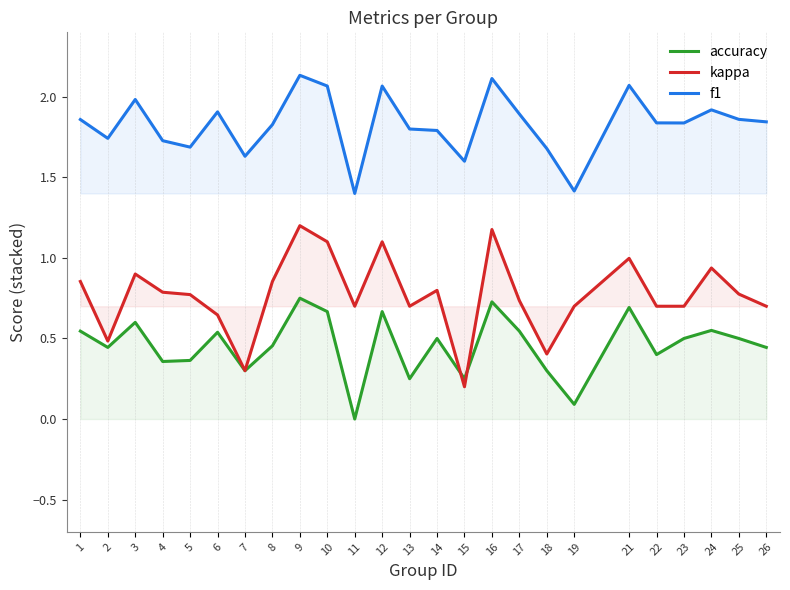

Which series has the largest total across all categories?

f1